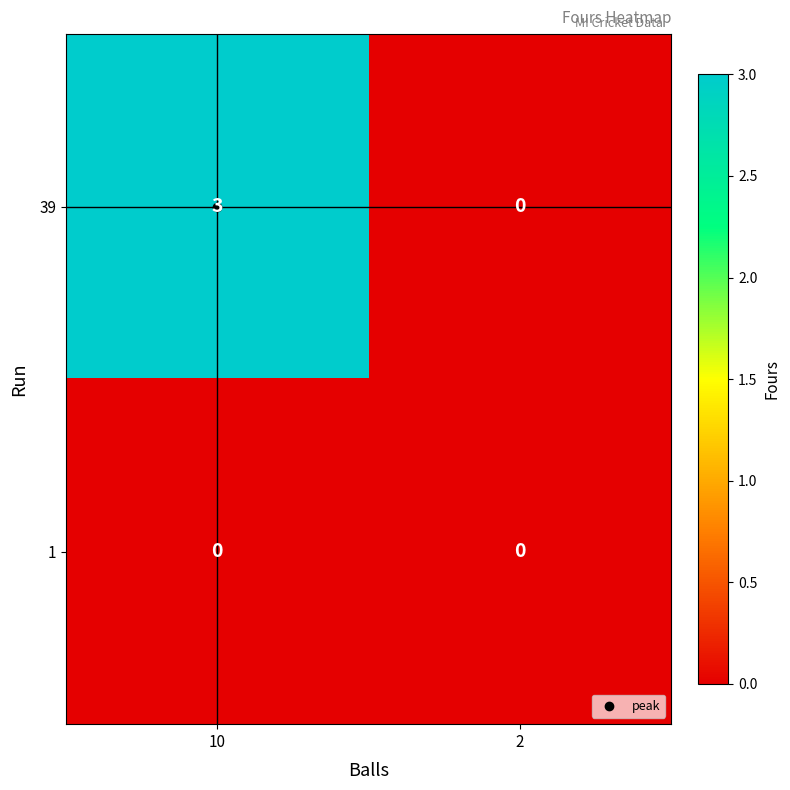

At which category does the chart reach its peak across all series?

10